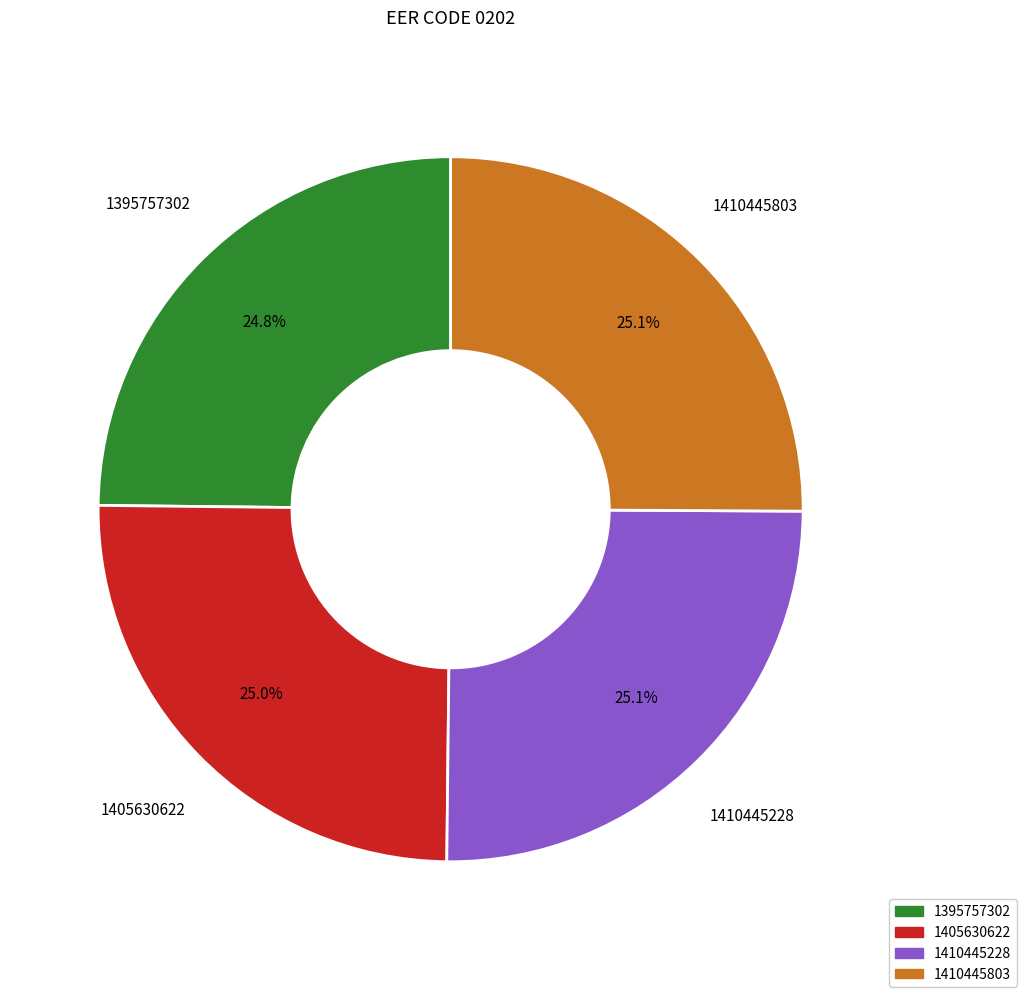

Count the number of slices in the pie.

4